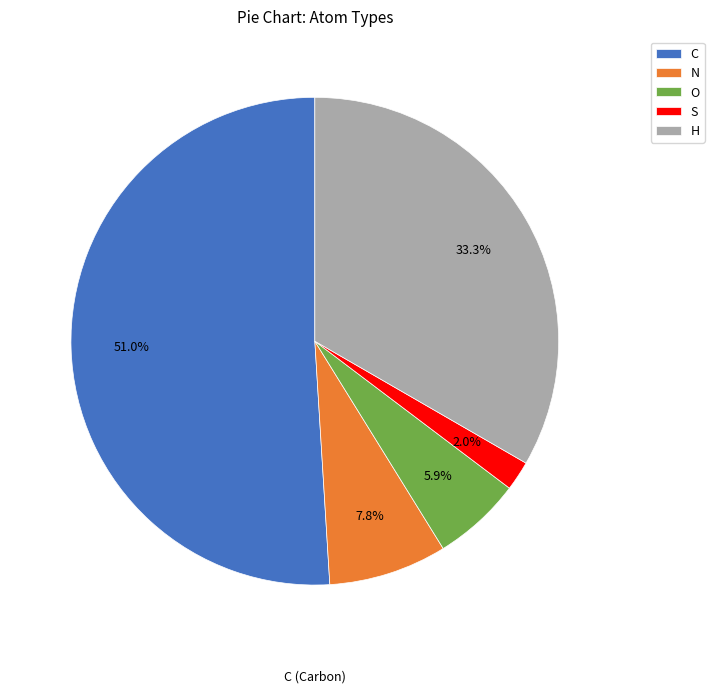

To the nearest percent, what portion does O represent?

6%